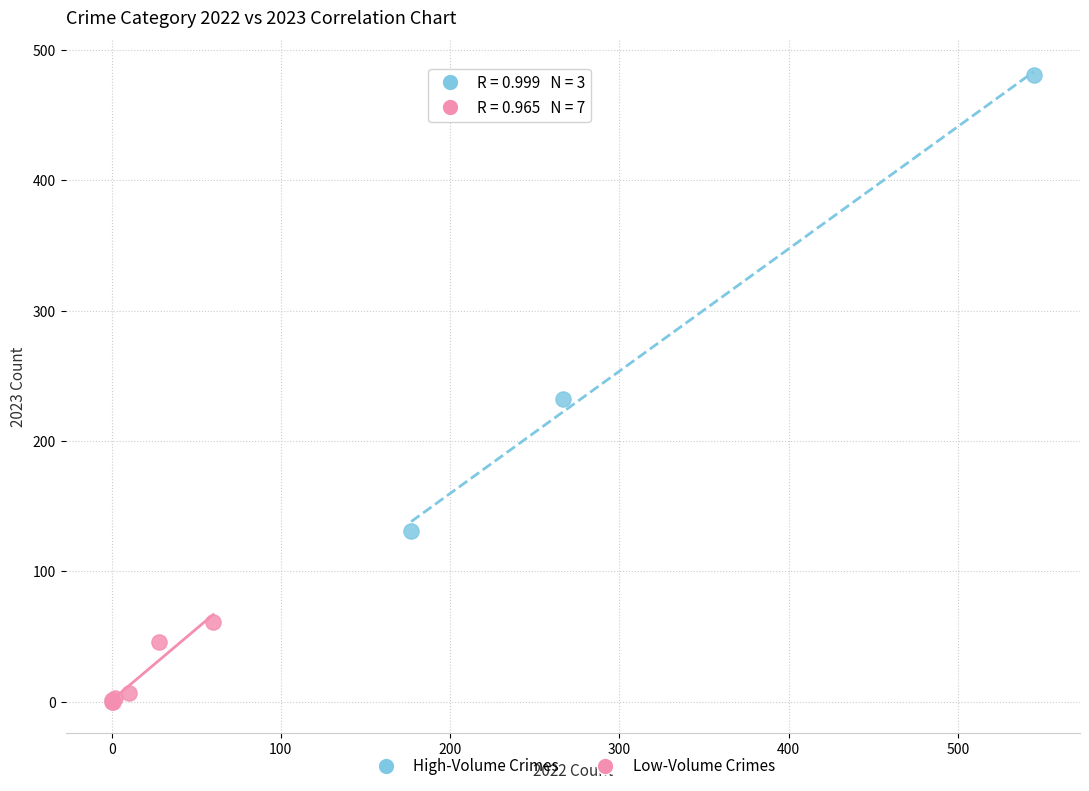

Which series has the widest spread of Y values?

High-Volume Crimes